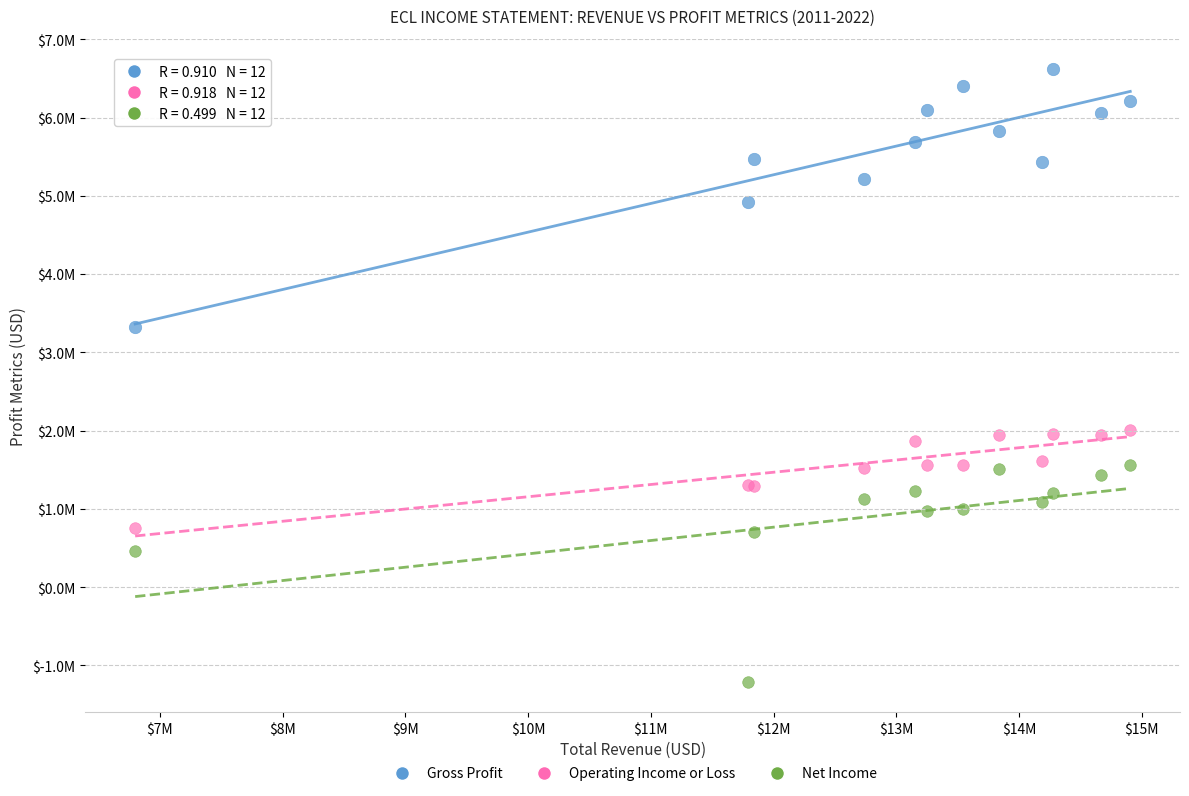

Which series reaches the maximum Y coordinate?

Gross Profit